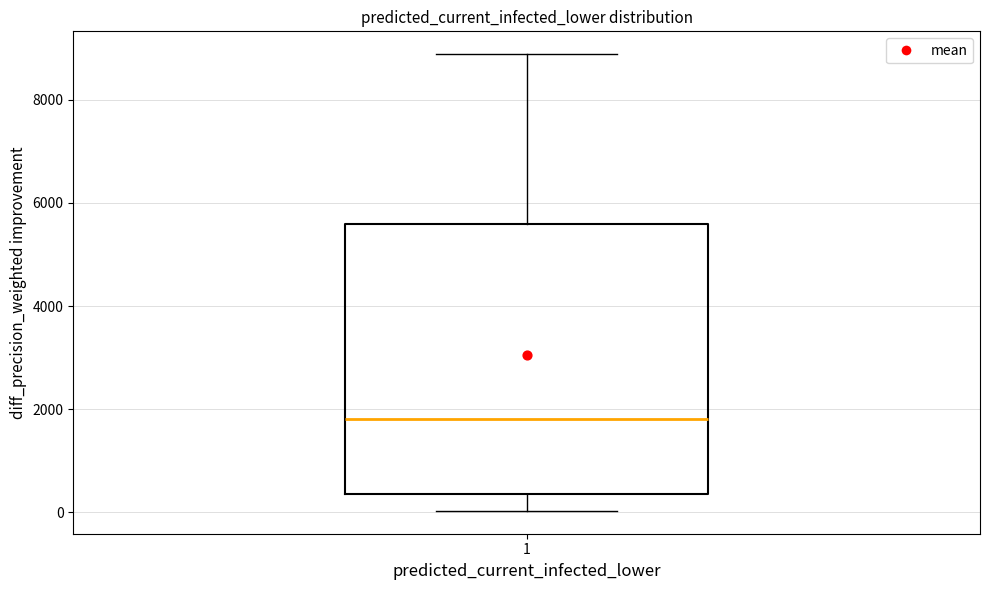

Transcribe this box plot: give where the median line is, the range the box spans, and where the two whiskers end, as read against the y-axis. The values are not printed on the chart, so give them approximately, as read against the axis.

median 1800, box 400 to 5600, whiskers 0 to 8800